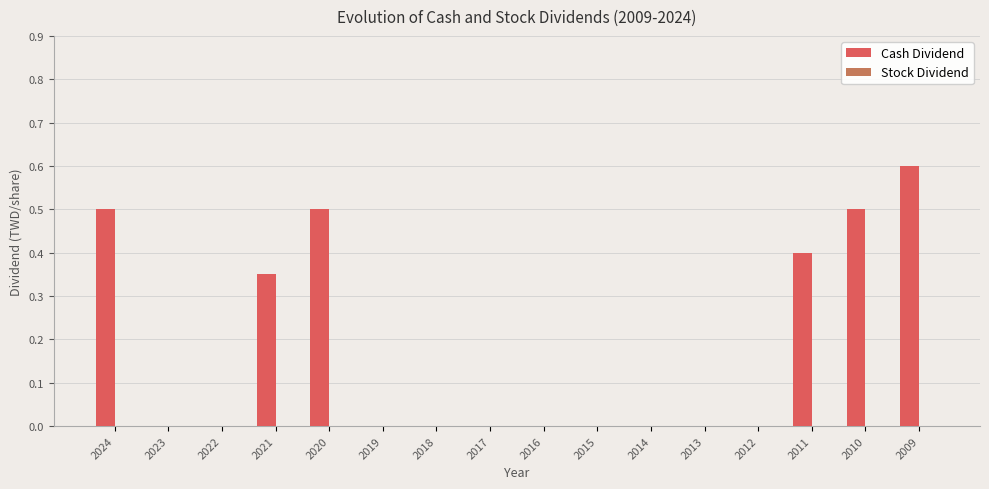

What is the approximate value at 2011?

0.4